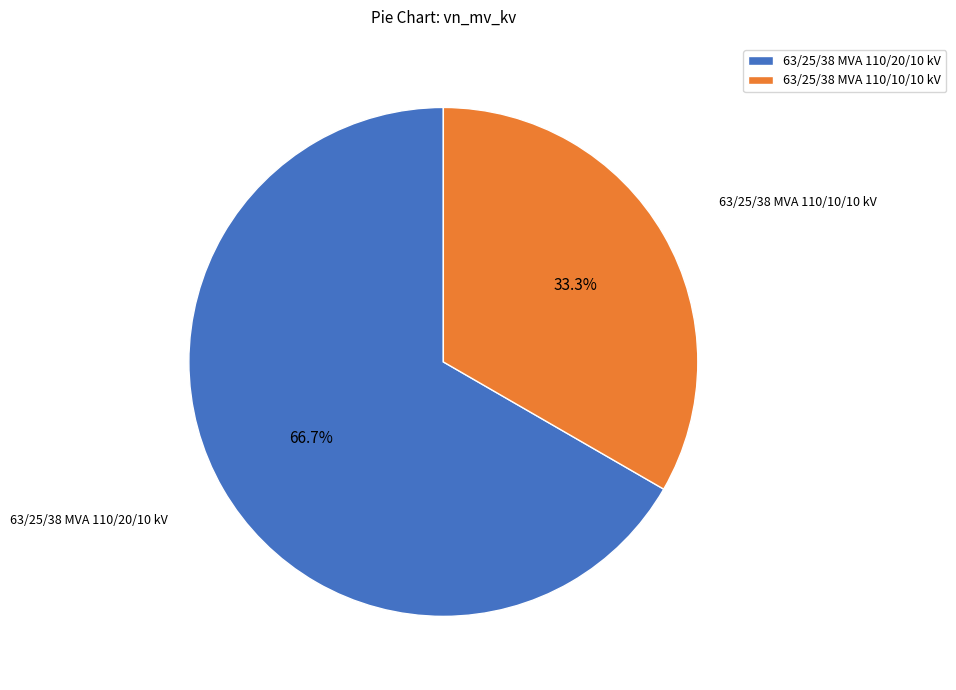

What percentage do 63/25/38 MVA 110/20/10 kV and 63/25/38 MVA 110/10/10 kV together represent?

100.0%